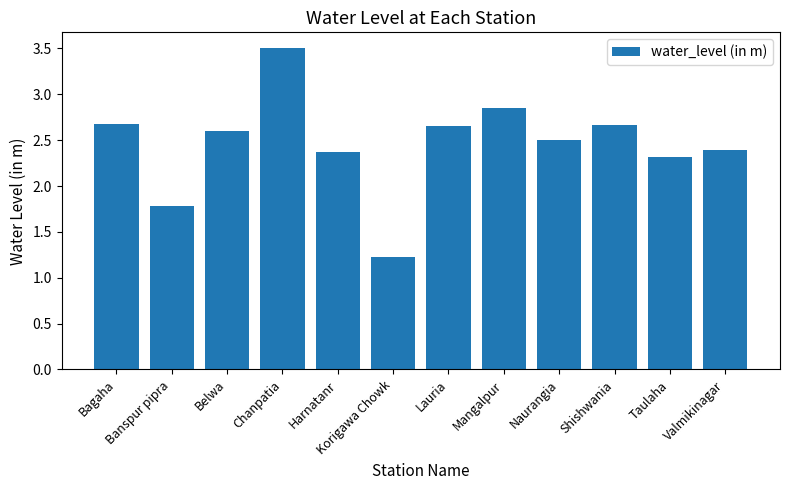

What is the ratio of the value at Mangalpur to the value at Korigawa Chowk?

2.3